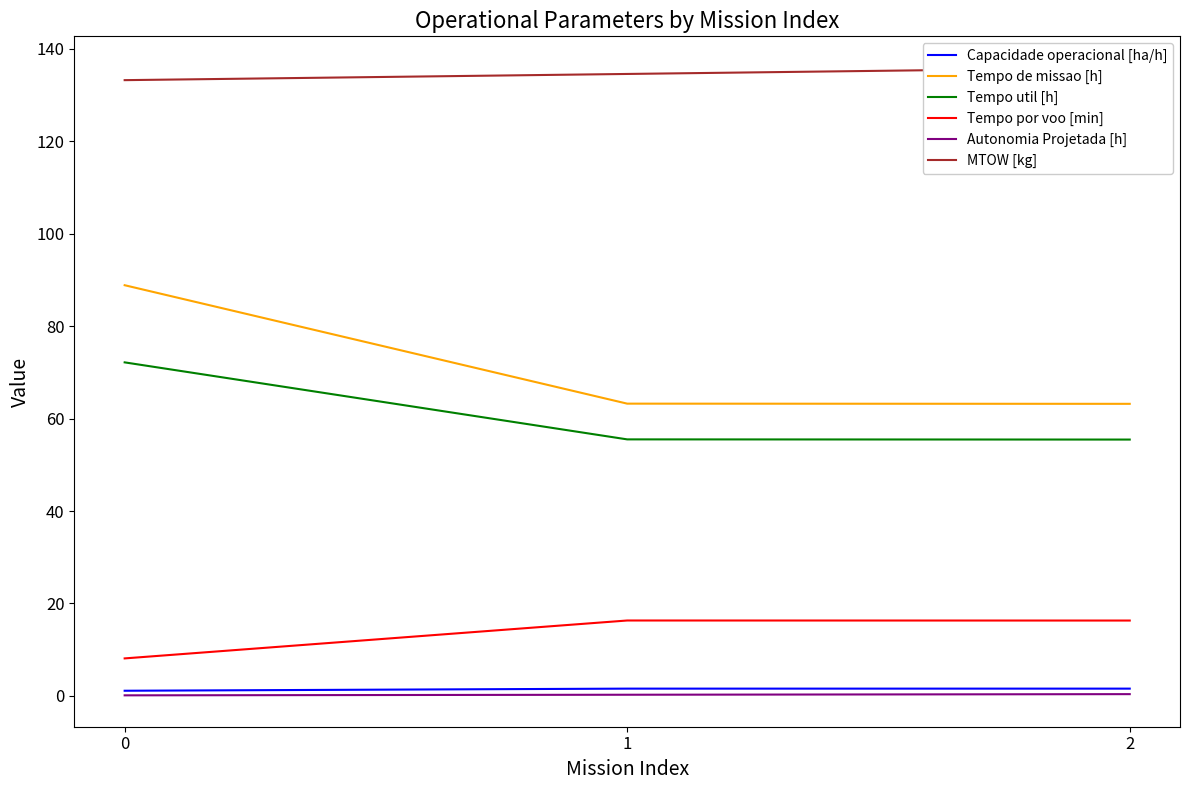

The value of Tempo por voo [min] at 1 is 16.3. True or false?

True